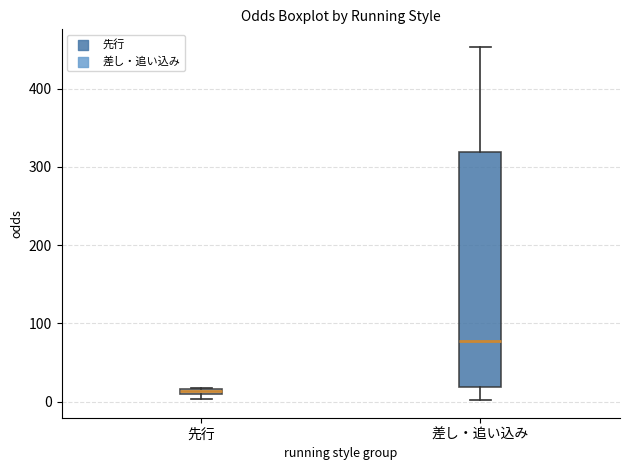

Which box is the tallest, from its lower edge to its upper edge?

差し・追い込み